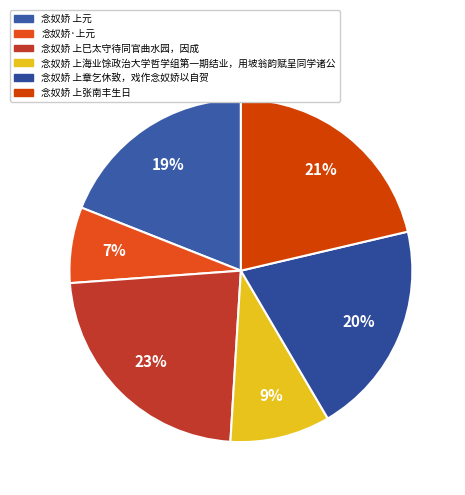

Is it true that 念奴娇 上海业馀政治大学哲学组第一期结业，用坡翁韵赋呈同学诸公 is 1% of the pie?

False